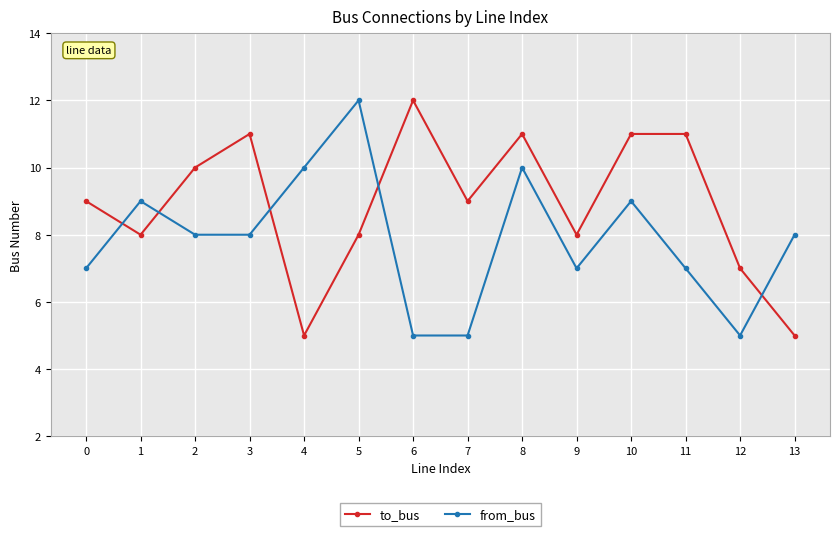

At which category does from_bus reach its first local peak?

1